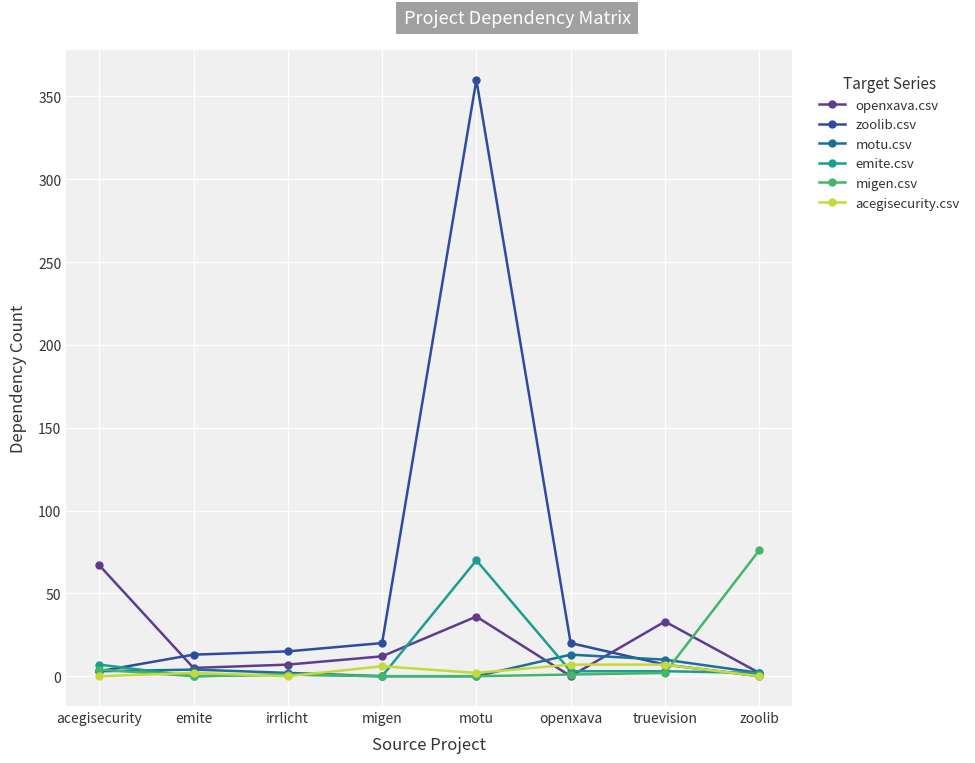

What is the label of the 6th point from the left?

openxava